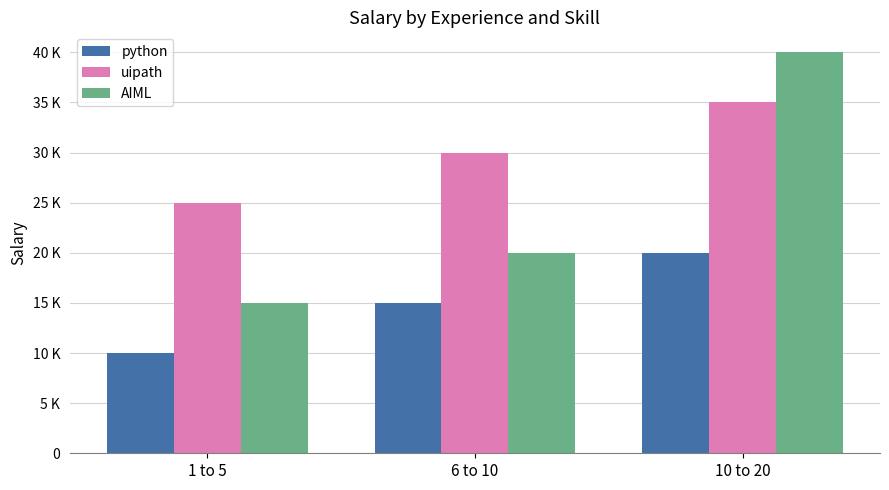

What are all the series names shown in the legend?

python, uipath, AIML